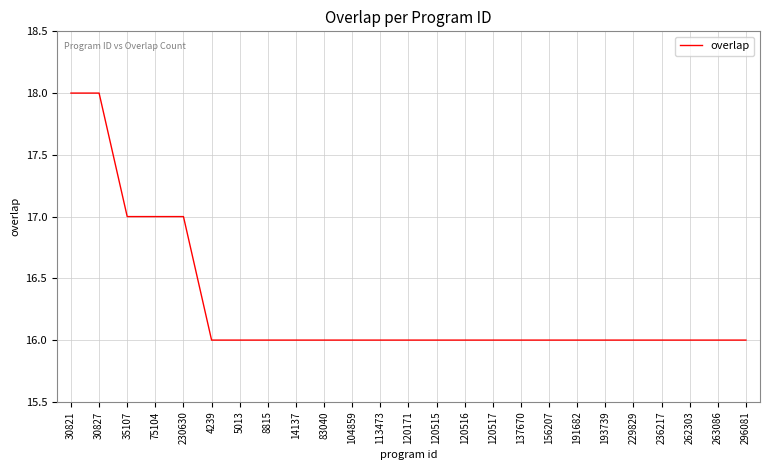

Reading right to left, extract all data points from this chart.

16	16	16	16	16	16	16	16	16	16	16	16	16	16	16	16	16	16	16	16	17	17	17	18	18